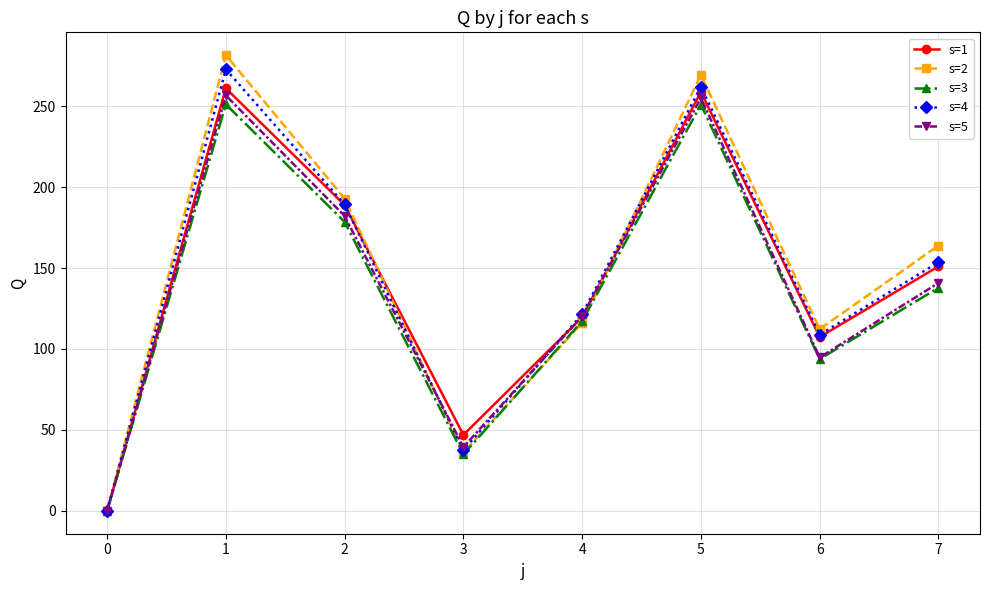

Is the value of s=5 at 3 greater than the value of s=2 at 1?

No